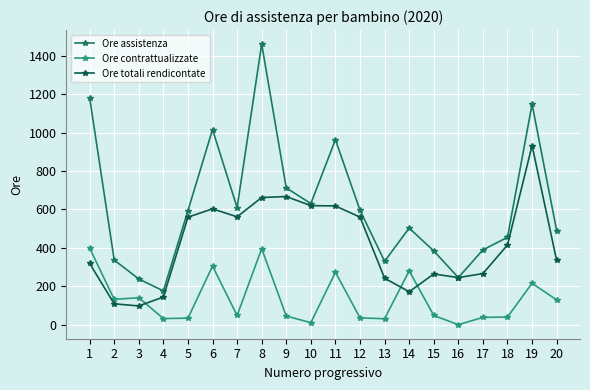

True or false: Ore assistenza and Ore contrattualizzate intersect in this chart.

False